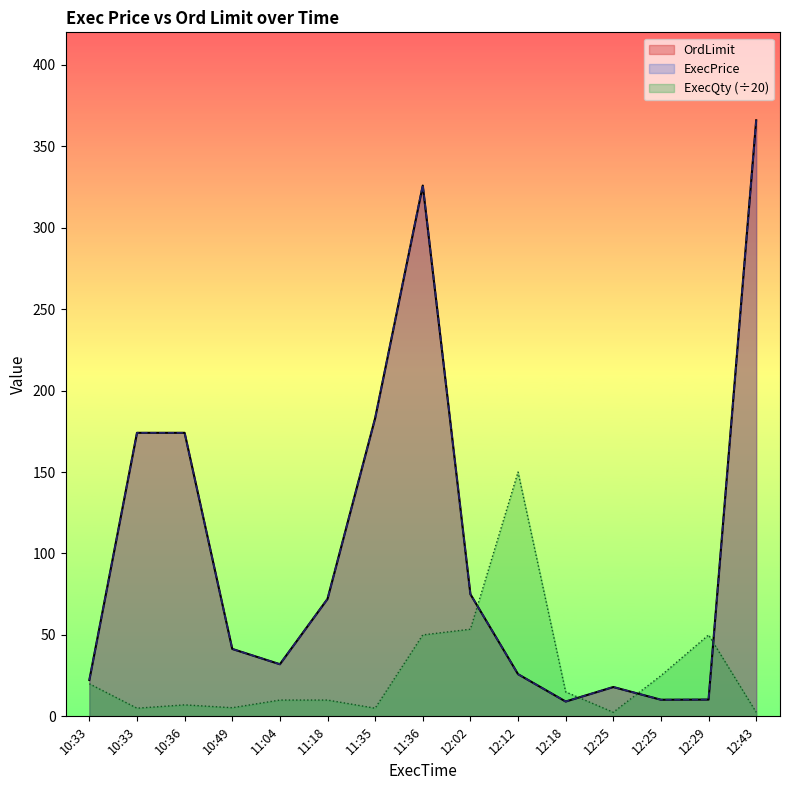

Is it true that ExecQty equals 2.5 at 12:43?

True